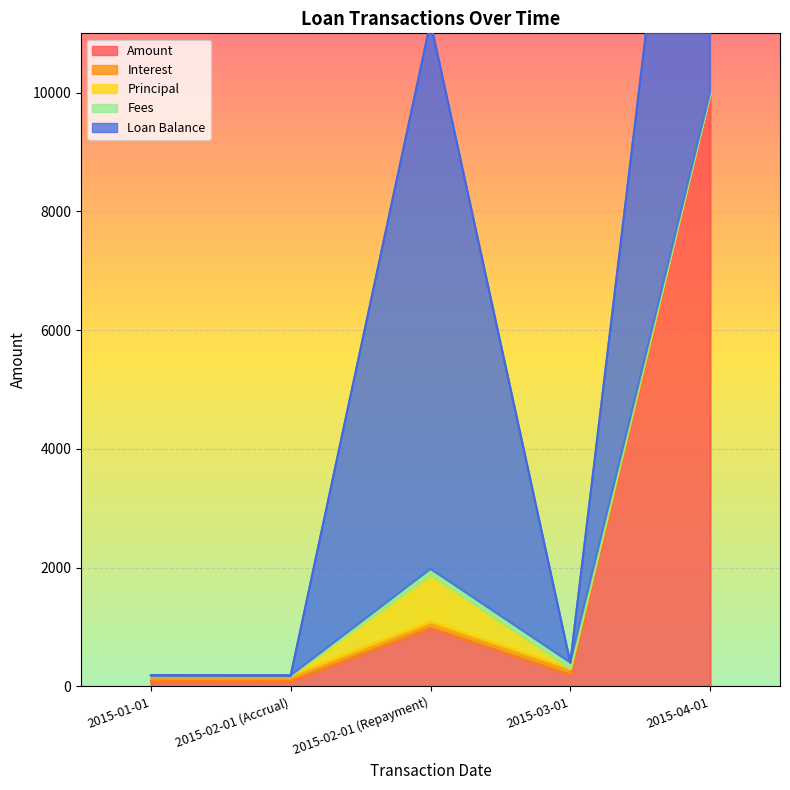

True or false: Amount and Fees cross at least once.

False